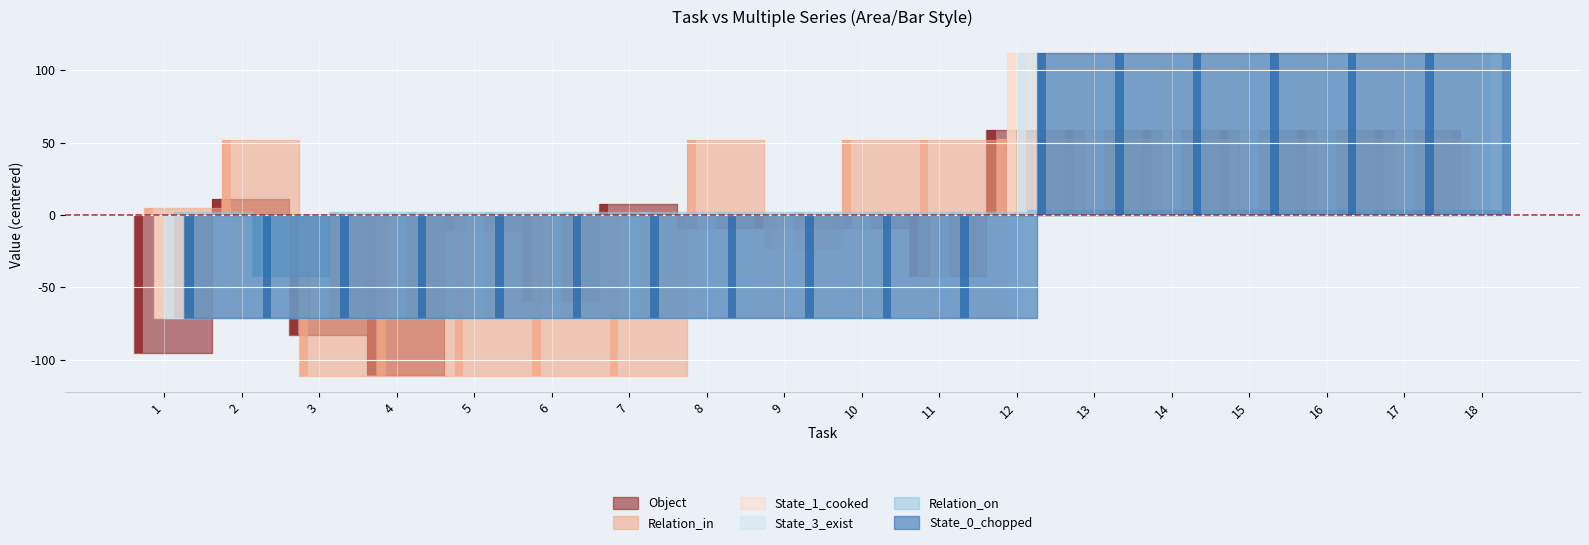

What is the value of the State_0_chopped bar at the 3rd from the left?

-71.2